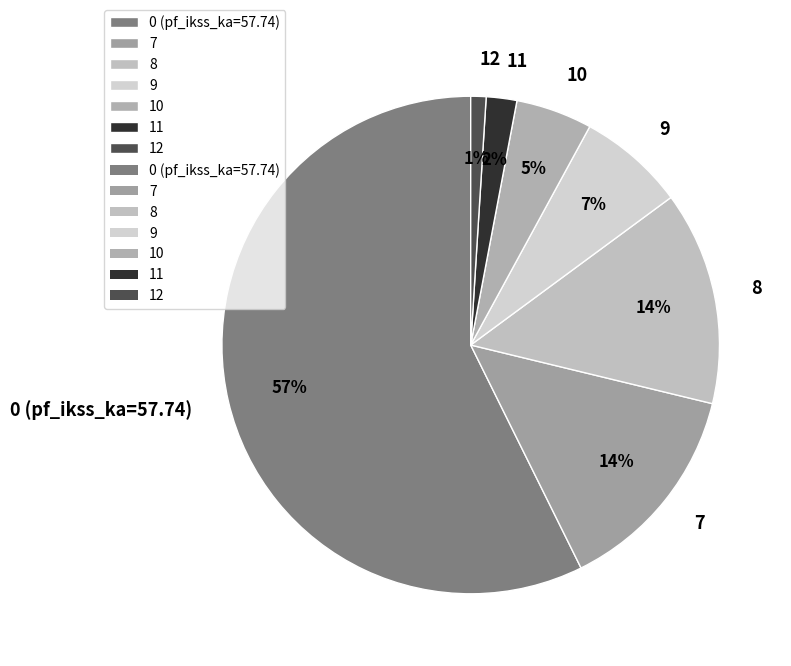

To the nearest percent, what is the difference between the 10 and 9 slice percentages?

2%